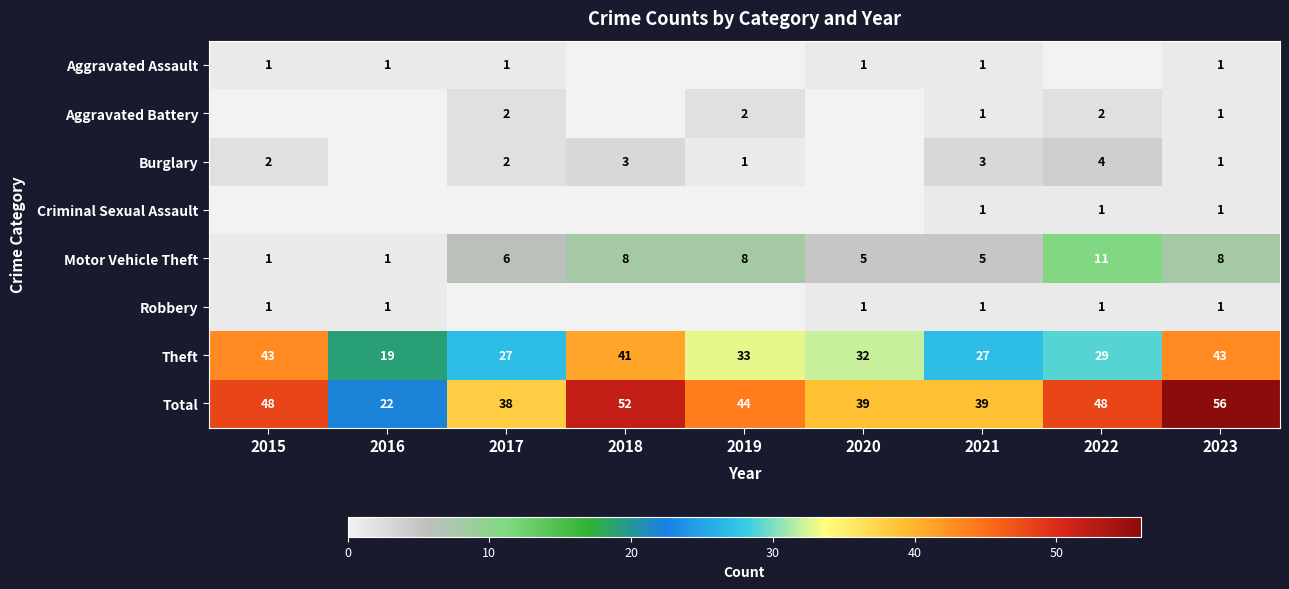

What is the difference between the Theft values at 2022 and 2019?

4